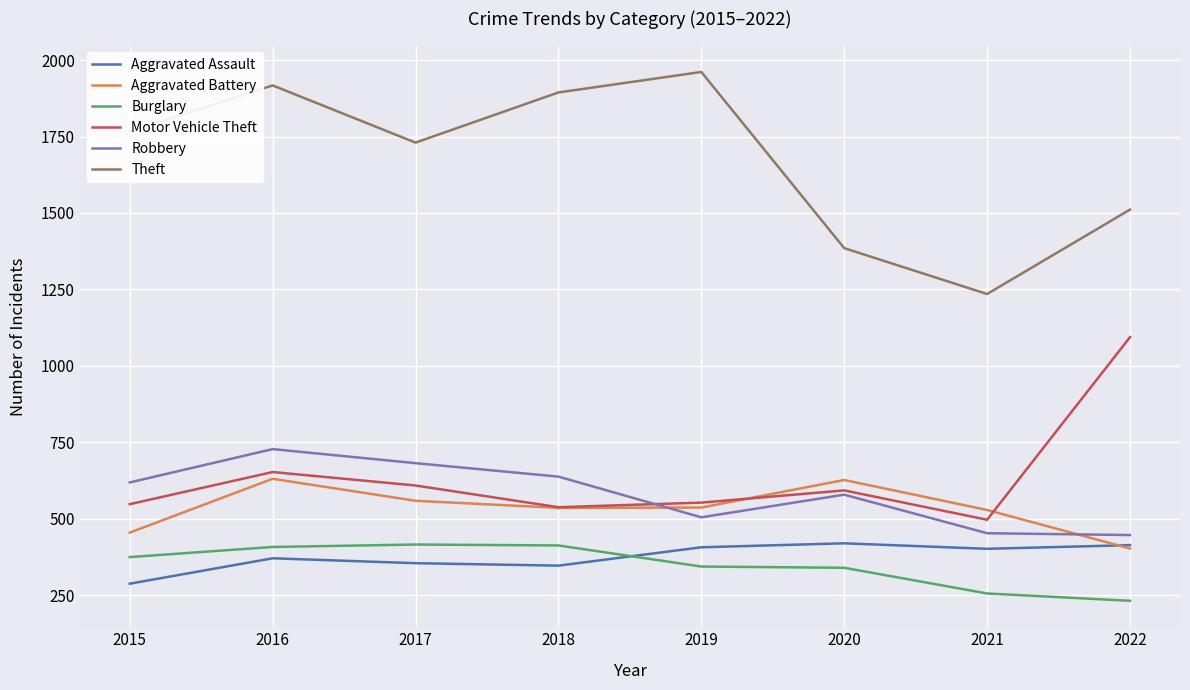

Is the value of Motor Vehicle Theft at 2020 greater than the value of Aggravated Assault at 2020?

Yes